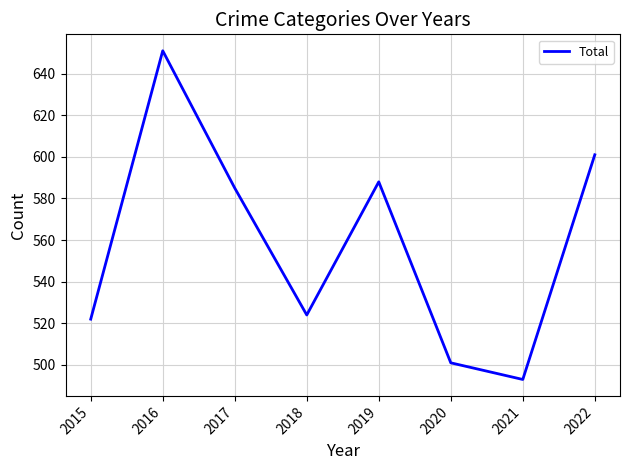

Does the chart have visible grid lines?

Yes